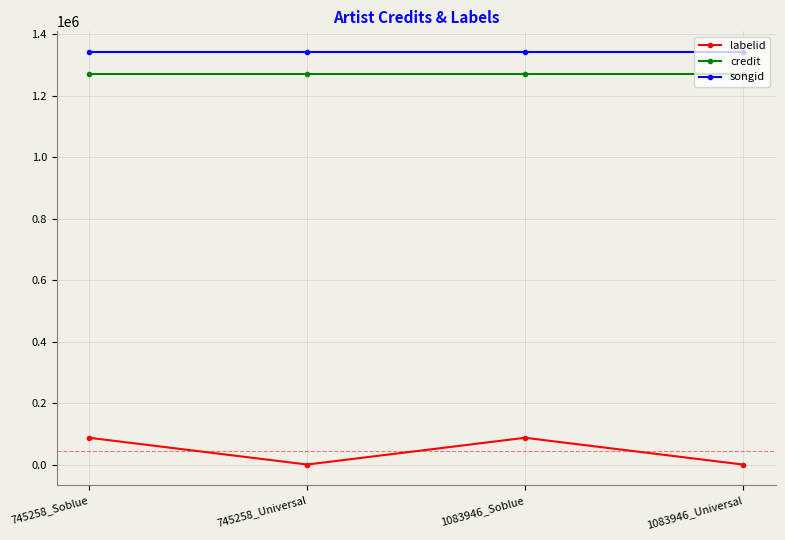

The labelid series shows 1193 at 745258_Universal. True or false?

True